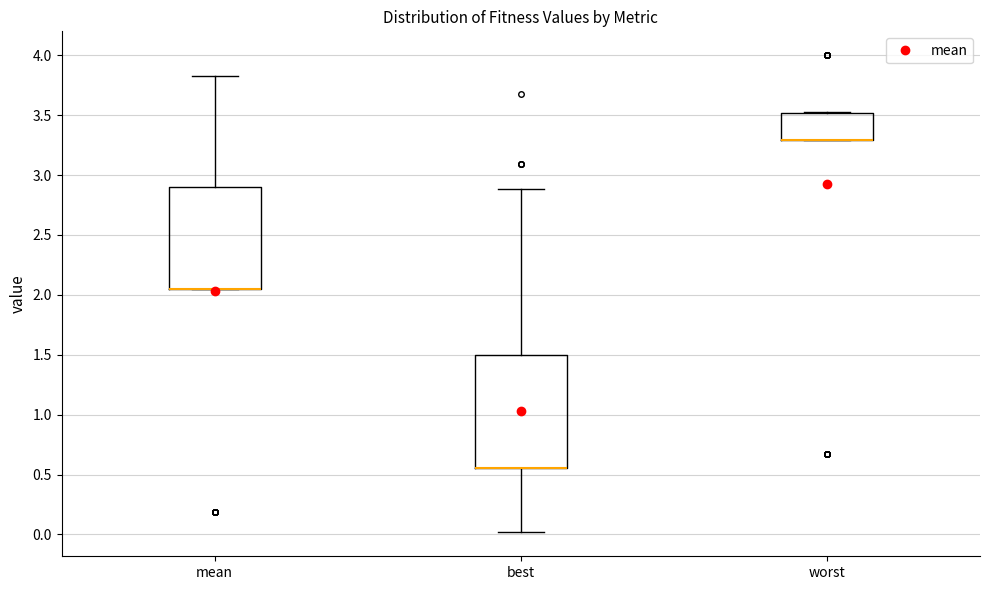

Reading left to right, read every box against the y-axis: the position of its median line, the range the box covers, and the ends of its whiskers. The values are not printed on the chart, so give them approximately, as read against the axis.

mean: median 2.05 (drawn on the box's lower edge), box 2.05 to 2.90, whiskers 2.05 to 3.80
best: median 0.55 (drawn on the box's lower edge), box 0.55 to 1.50, whiskers 0.00 to 2.90
worst: median 3.30 (drawn on the box's lower edge), box 3.30 to 3.50, whiskers 3.30 to 3.50